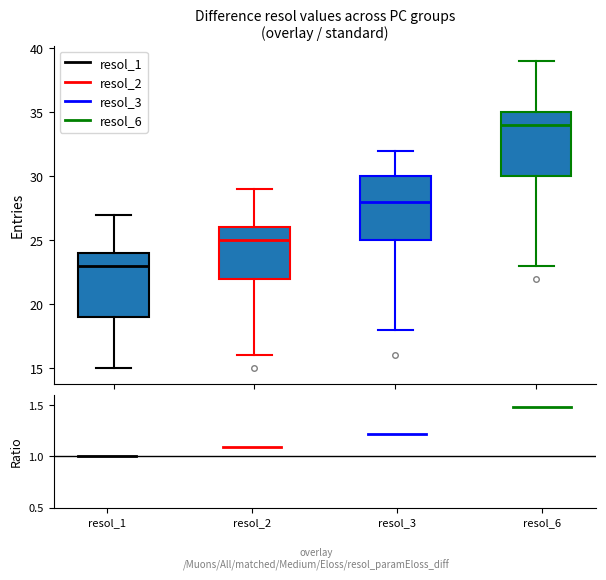

Reading left to right, transcribe this box plot: for each box, give where its median line is, the range the box spans, and where its two whiskers end, as read against the y-axis. The values are not printed on the chart, so give them approximately, as read against the axis.

resol_1: median 23, box 19 to 24, whiskers 15 to 27
resol_2: median 25, box 22 to 26, whiskers 16 to 29
resol_3: median 28, box 25 to 30, whiskers 18 to 32
resol_6: median 34, box 30 to 35, whiskers 23 to 39